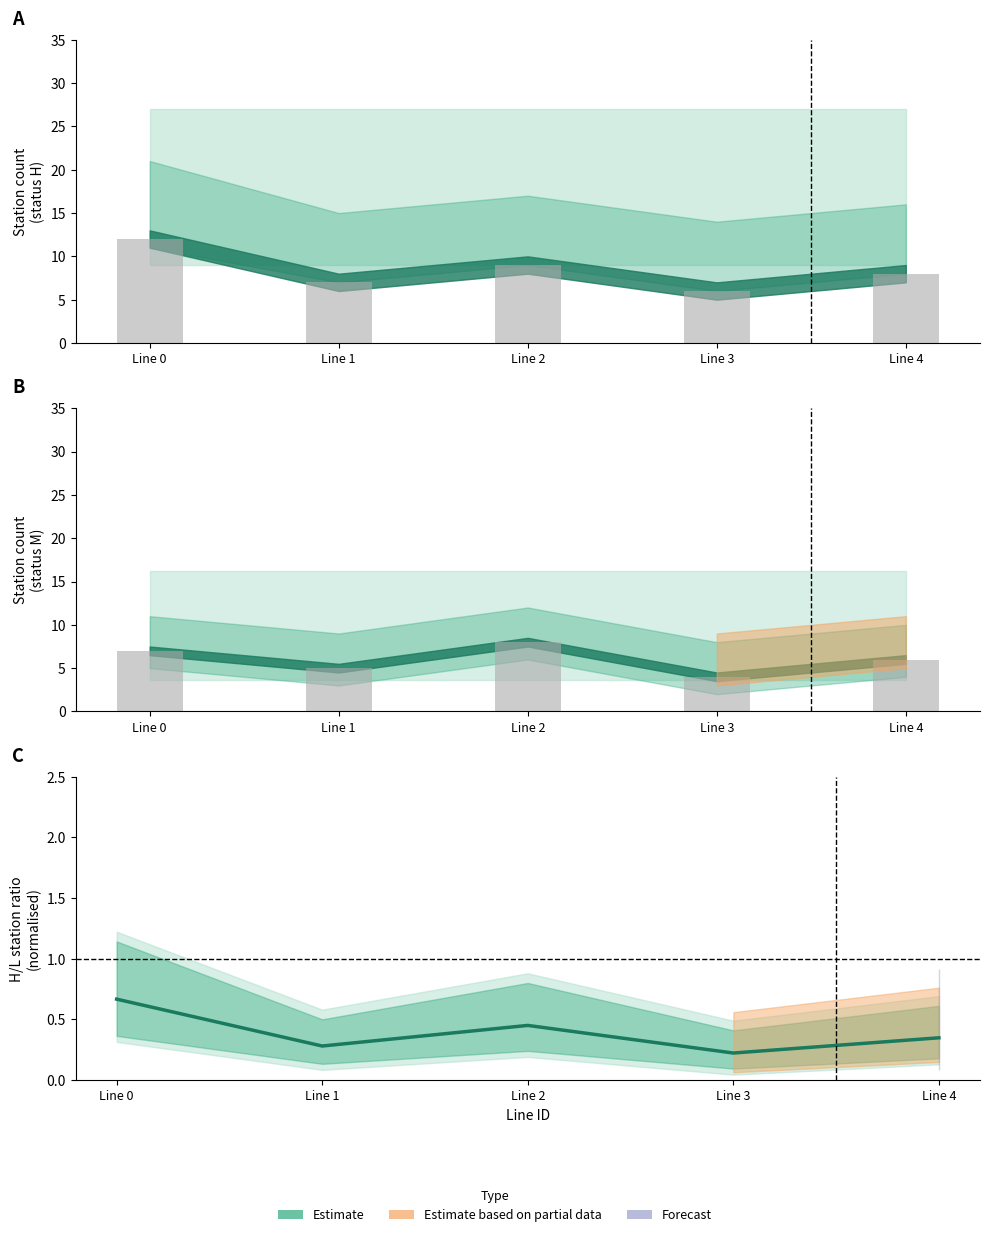

Read the H_count value at 1.

15